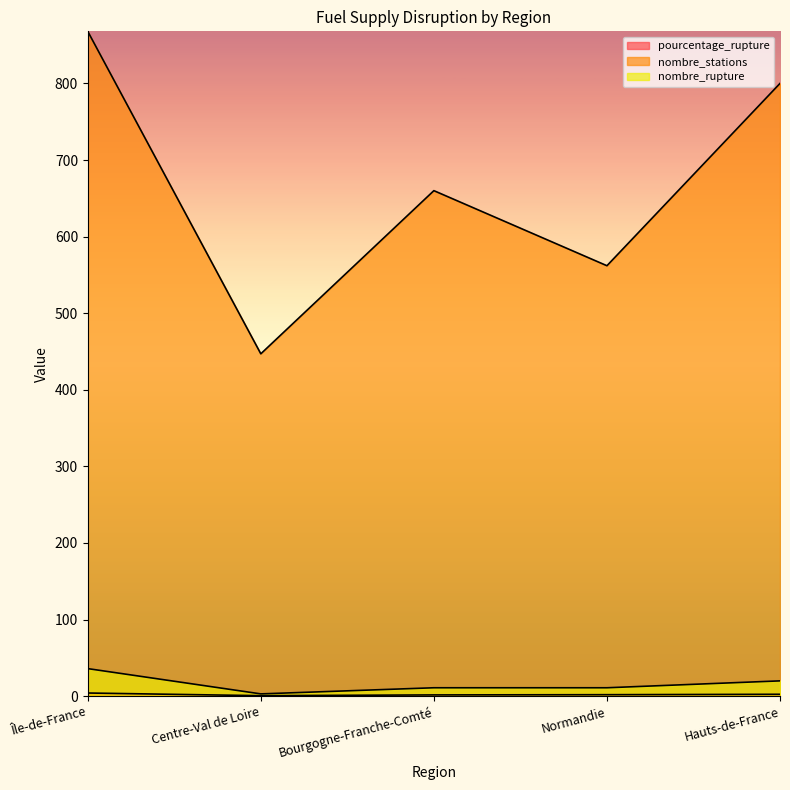

Does the chart display data point markers on the line(s)?

No